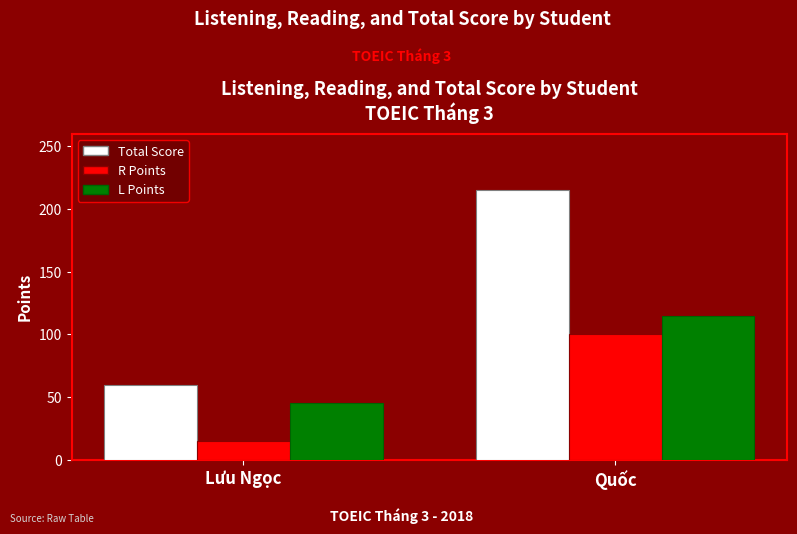

At which label does L Points reach its peak?

Quốc